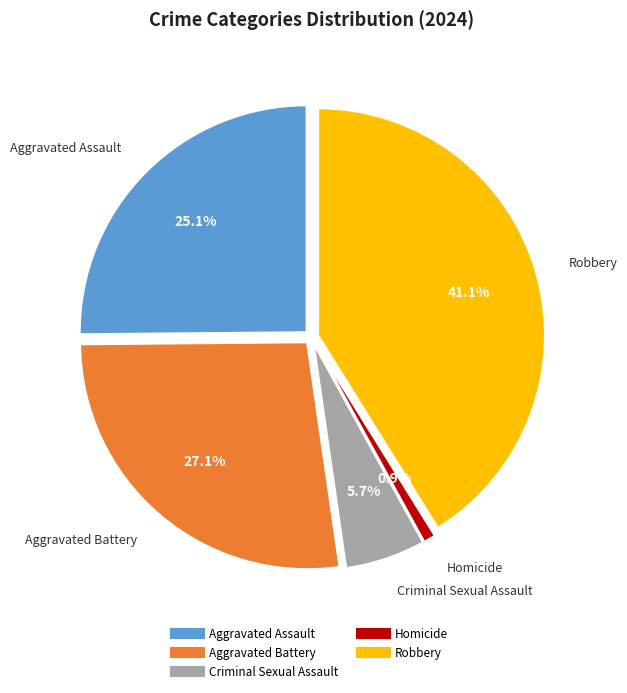

To the nearest percent, what is the average slice percentage?

20%